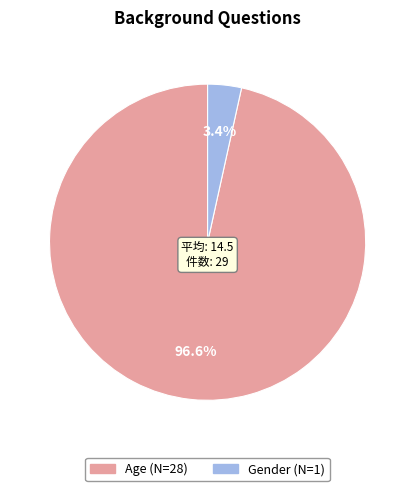

Count the number of slices in the pie.

2